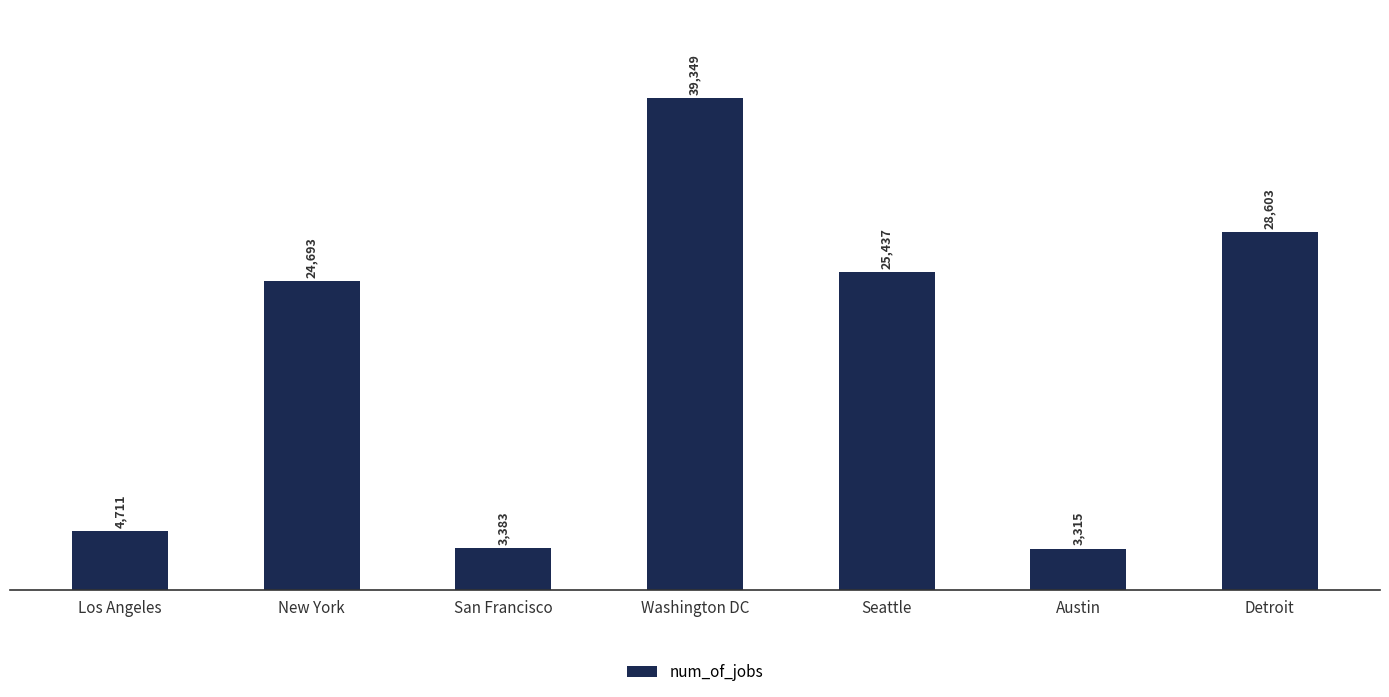

What position from the left is Los Angeles?

1